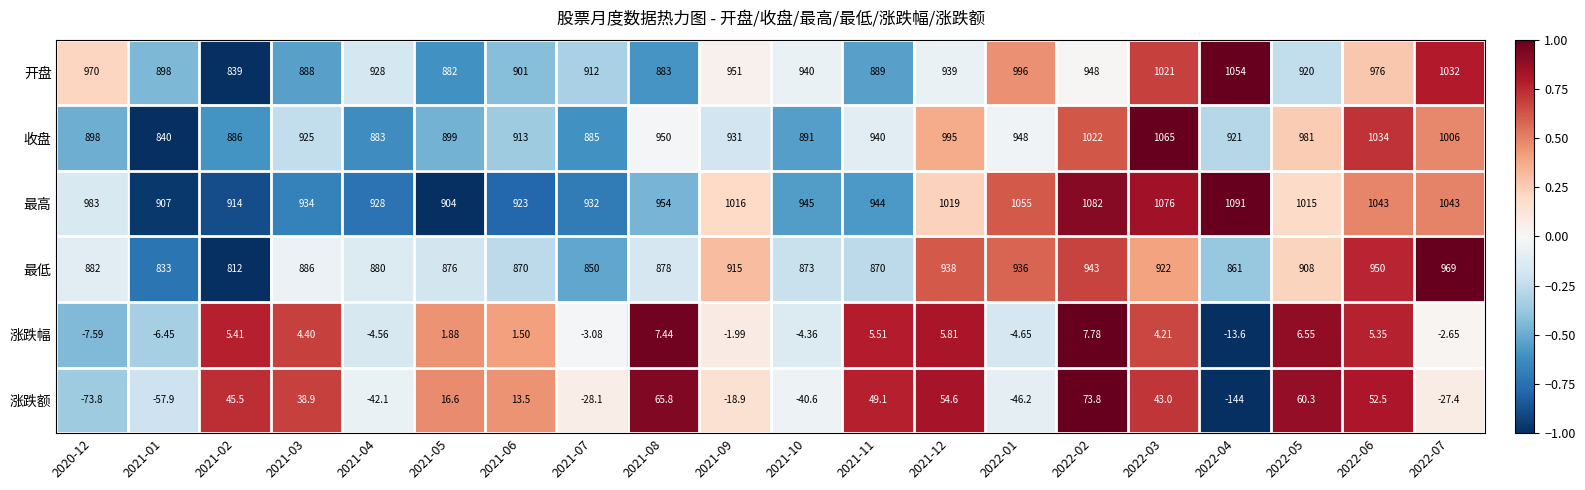

List the series in order of their peak value, highest first.

最高, 收盘, 开盘, 最低, 涨跌额, 涨跌幅